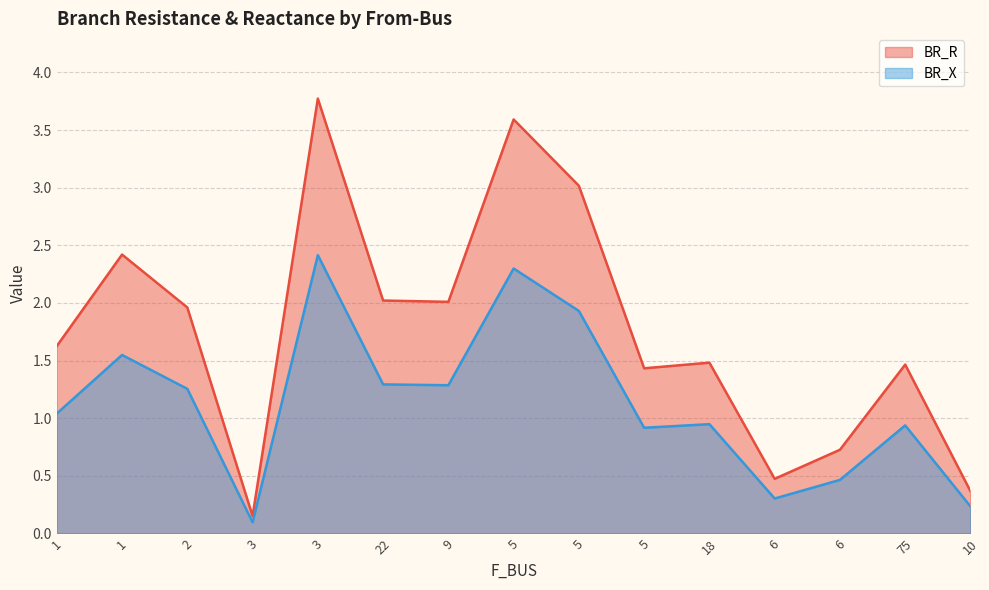

List the series in order of their peak value, lowest first.

BR_X, BR_R